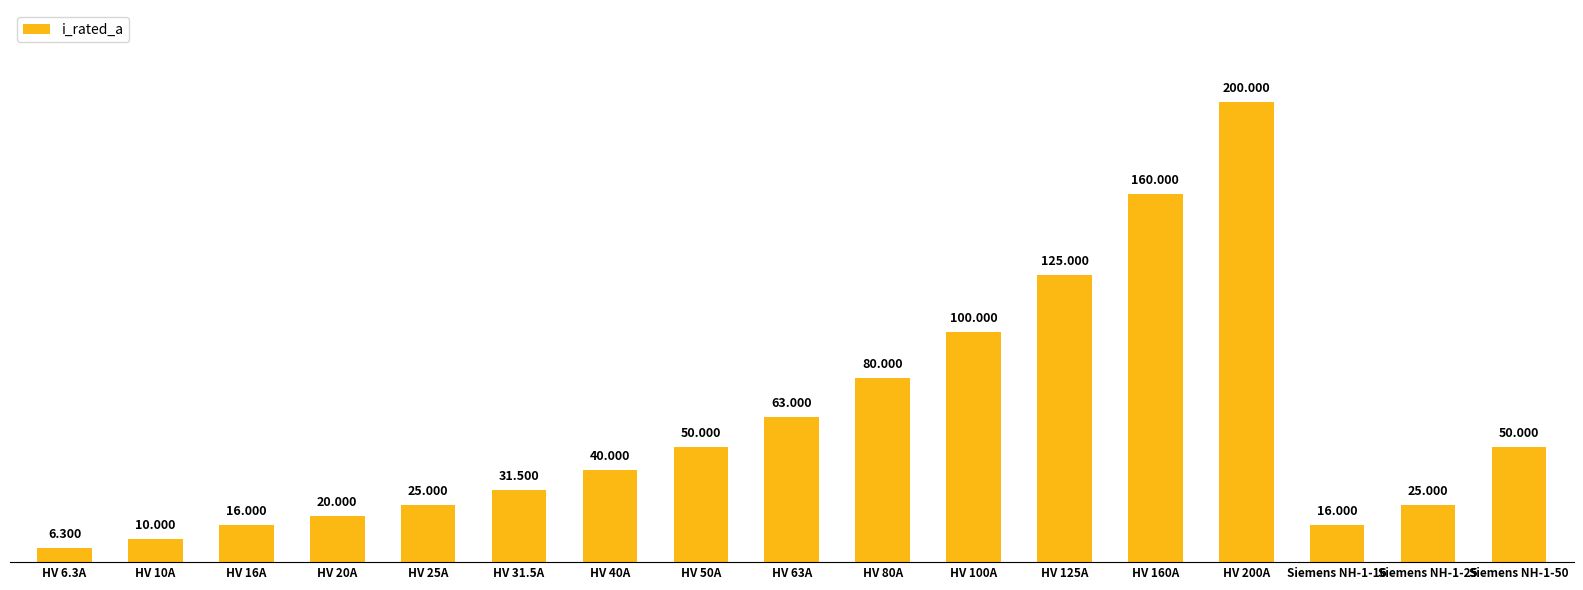

Between HV 40A and HV 63A, which is larger?

HV 63A